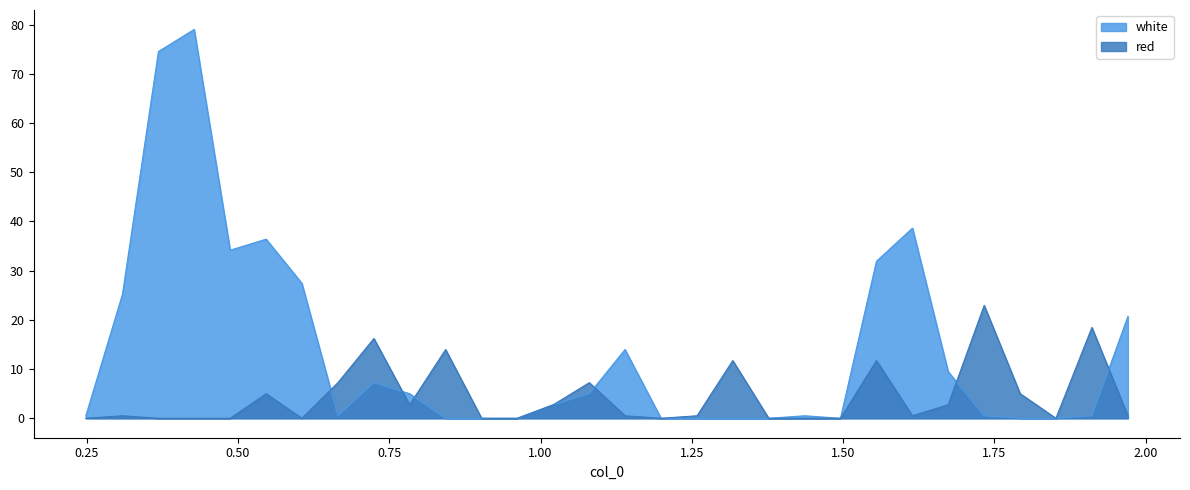

Which has a higher value, 0.7835 or 1.6735?

1.6735